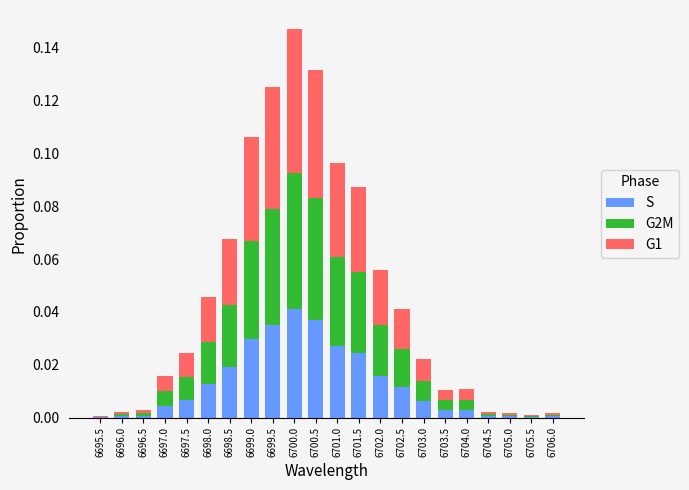

At which category is the sum across all series the highest?

6700.0